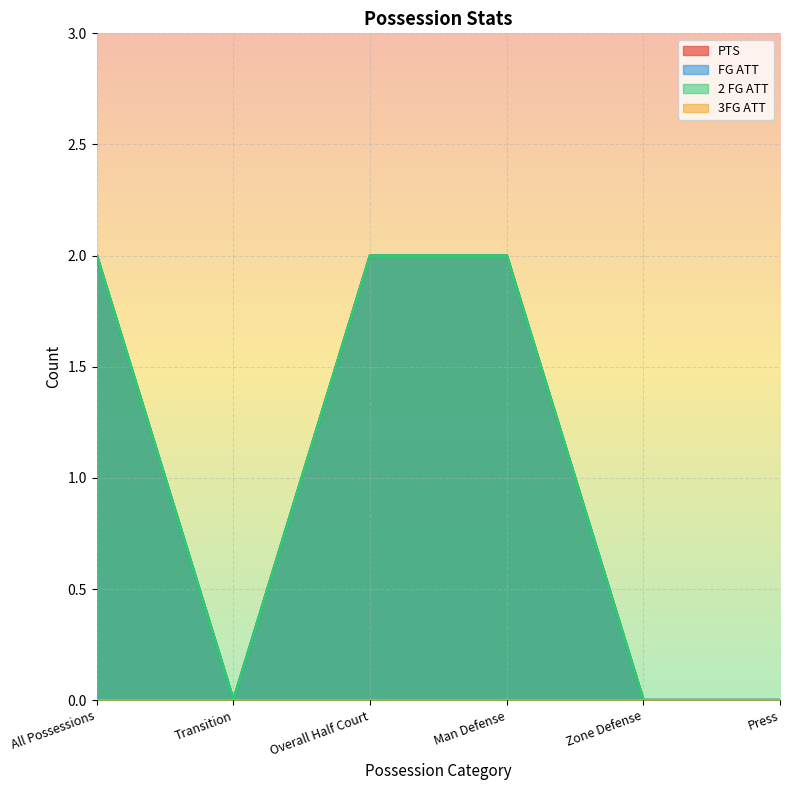

At how many categories does at least one series exceed 0?

3